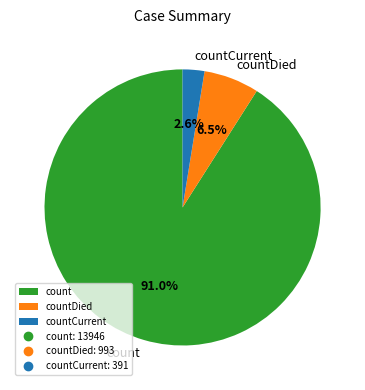

What is the smallest slice in the pie chart?

countCurrent